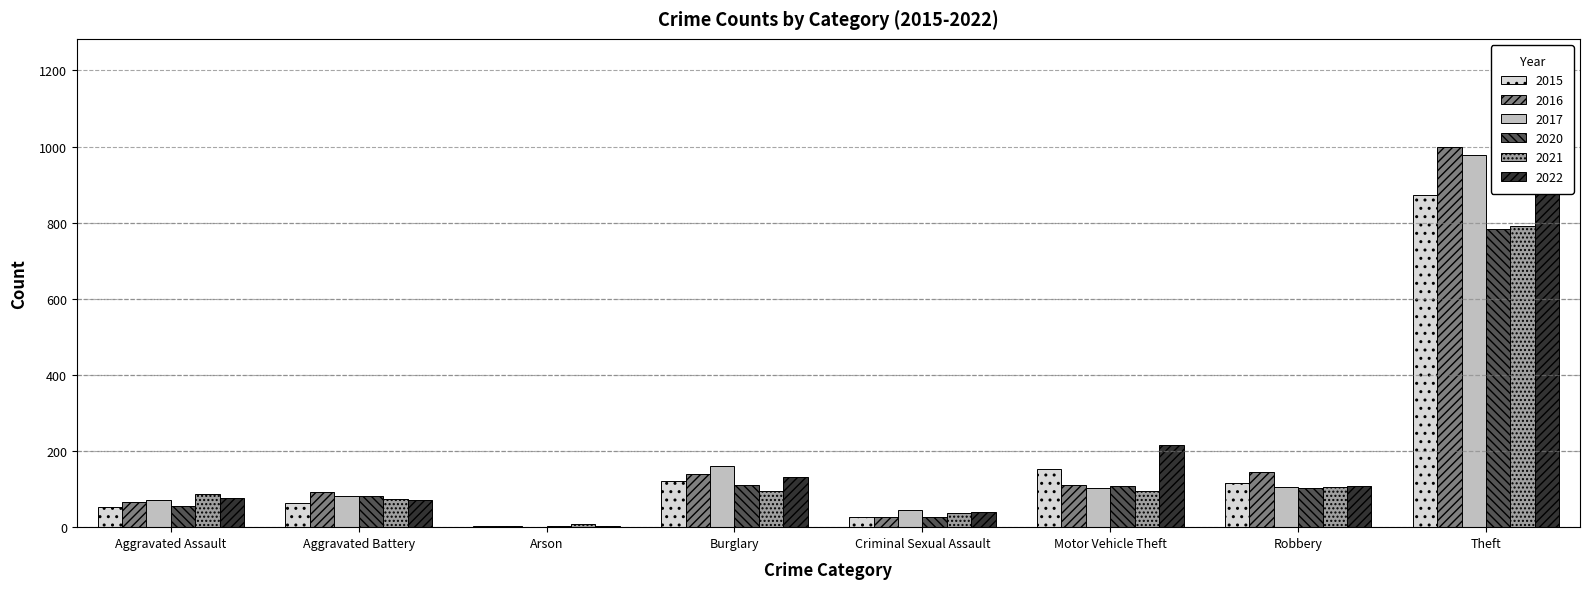

Reading right to left, list all the values displayed in this chart.

2015: 874	117	152	28	121	2	64	54
2016: 999	145	110	28	139	2	93	66
2017: 979	105	104	44	162	1	83	72
2020: 783	102	109	26	110	4	82	56
2021: 791	105	96	36	95	8	75	86
2022: 1222	107	216	41	131	4	71	77